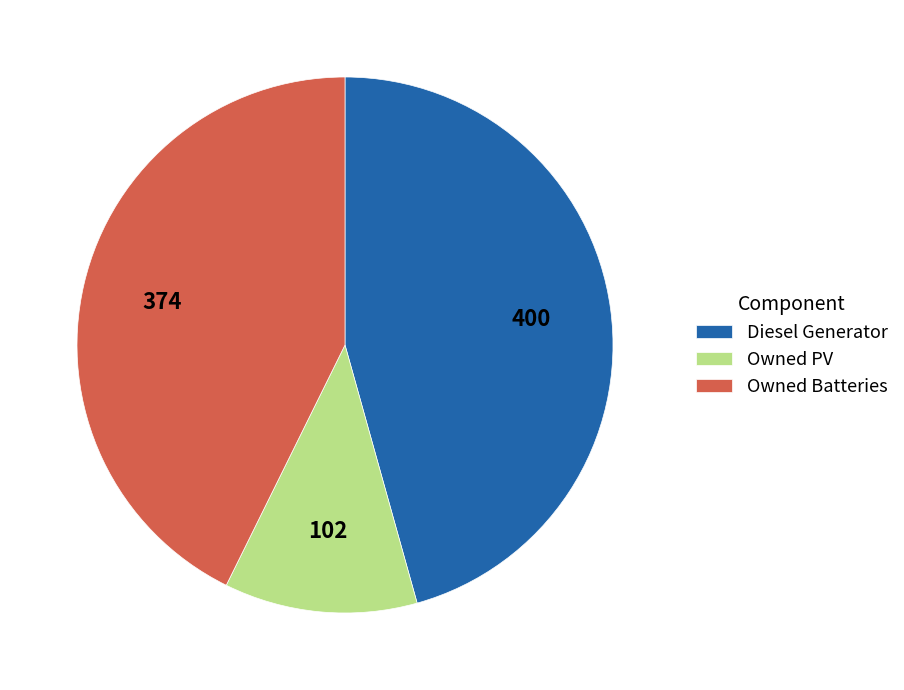

Is the sum of Owned Batteries and Diesel Generator greater than half?

Yes